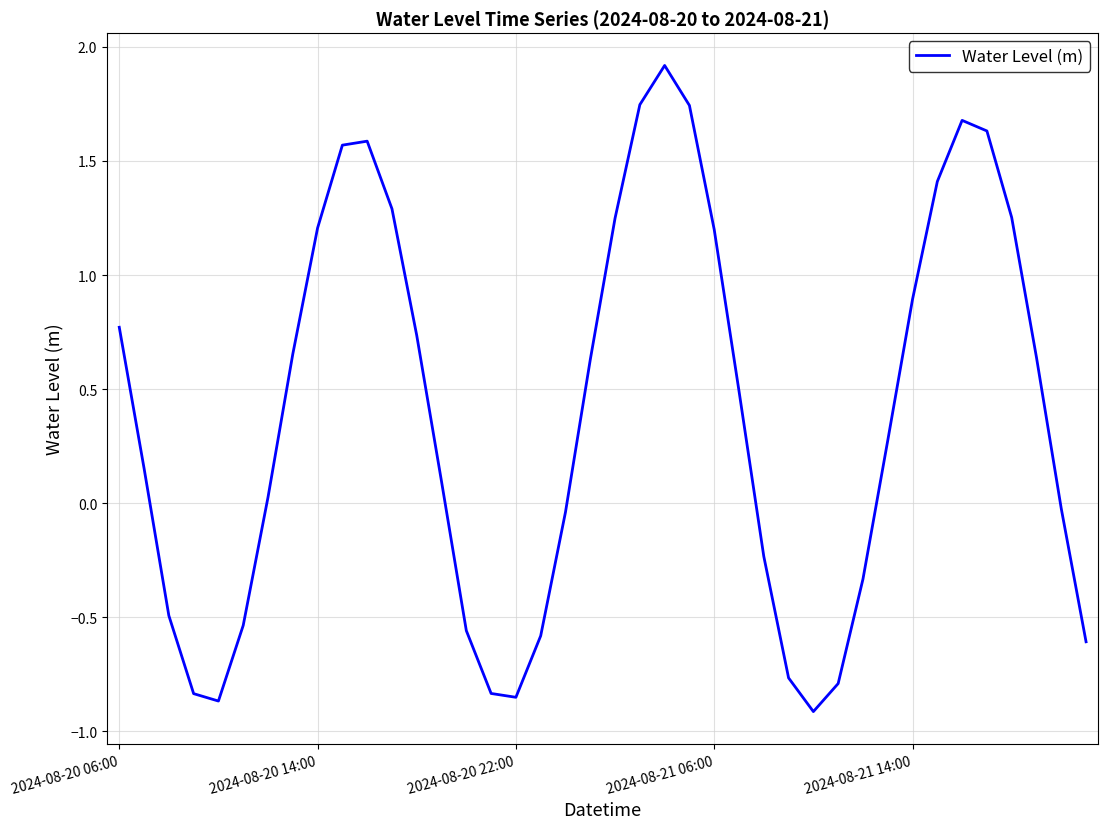

What is the difference between the maximum and minimum values?

2.8